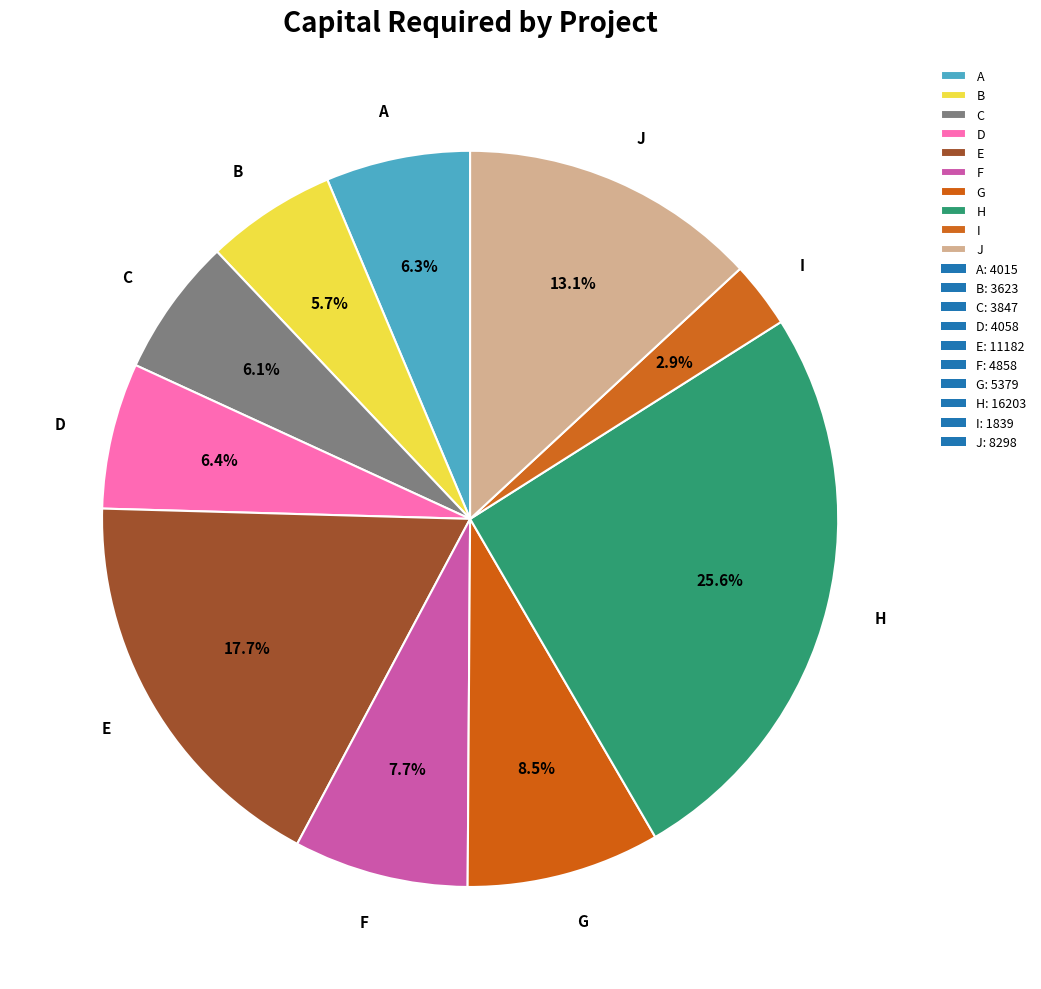

To the nearest percent, what is the average slice percentage?

10%